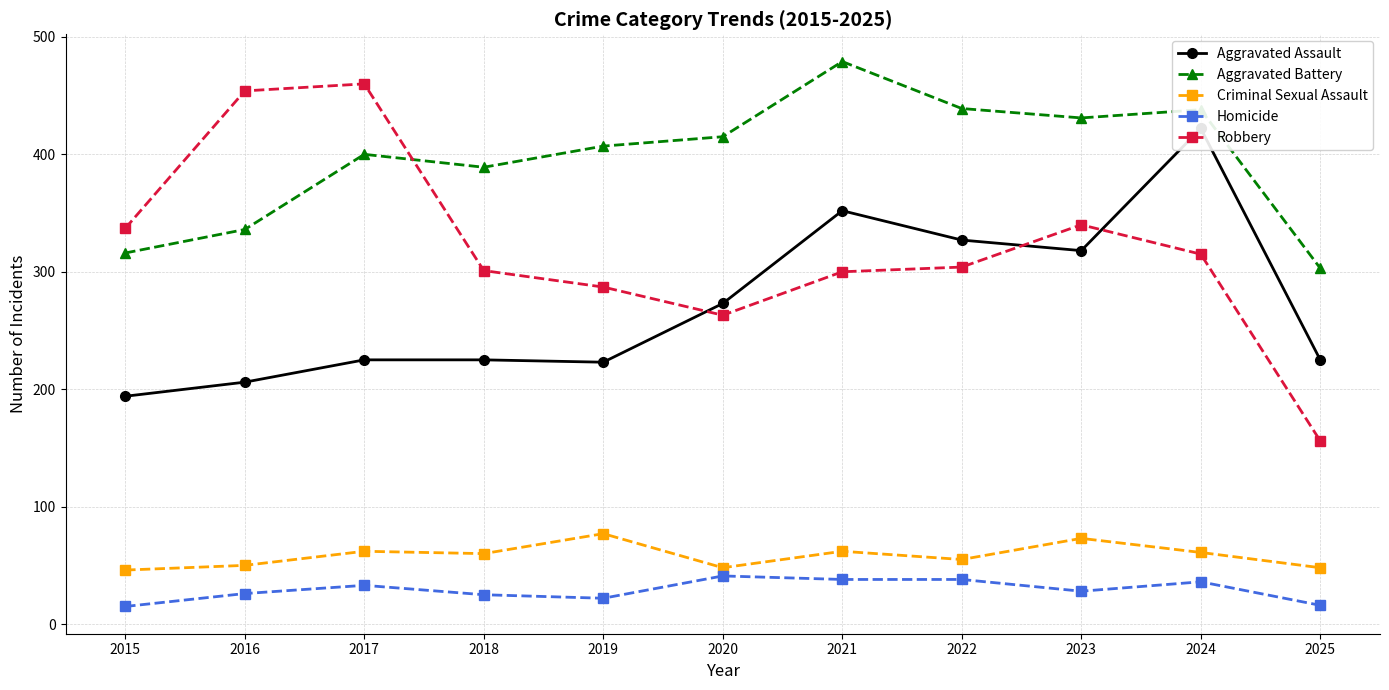

The Robbery series shows 244 at 2025. True or false?

False